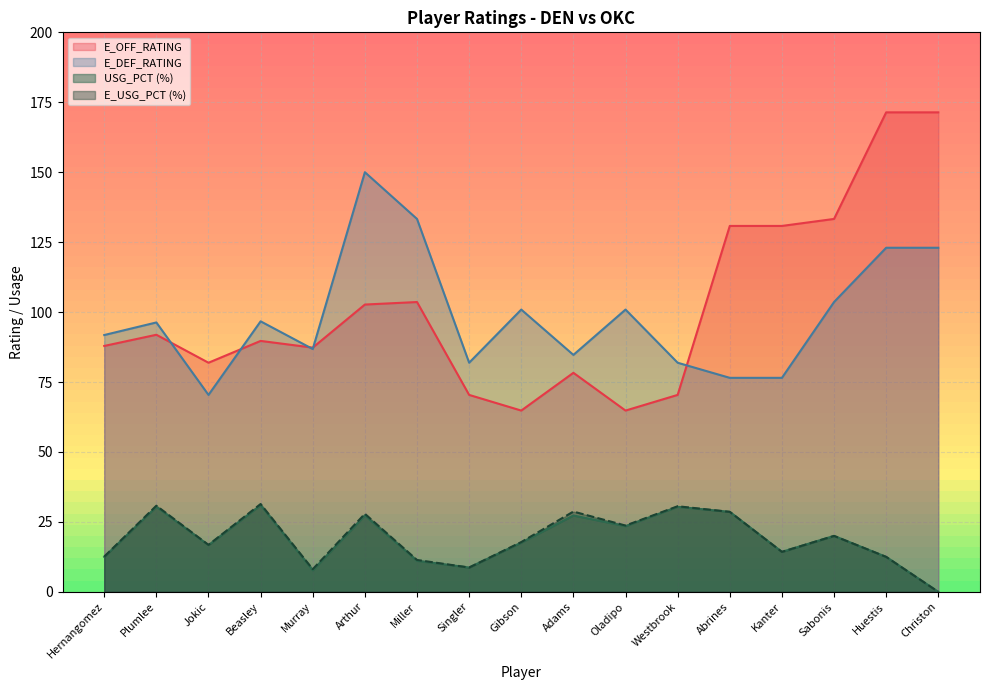

What is the sum of all E_OFF_RATING values?

1731.4